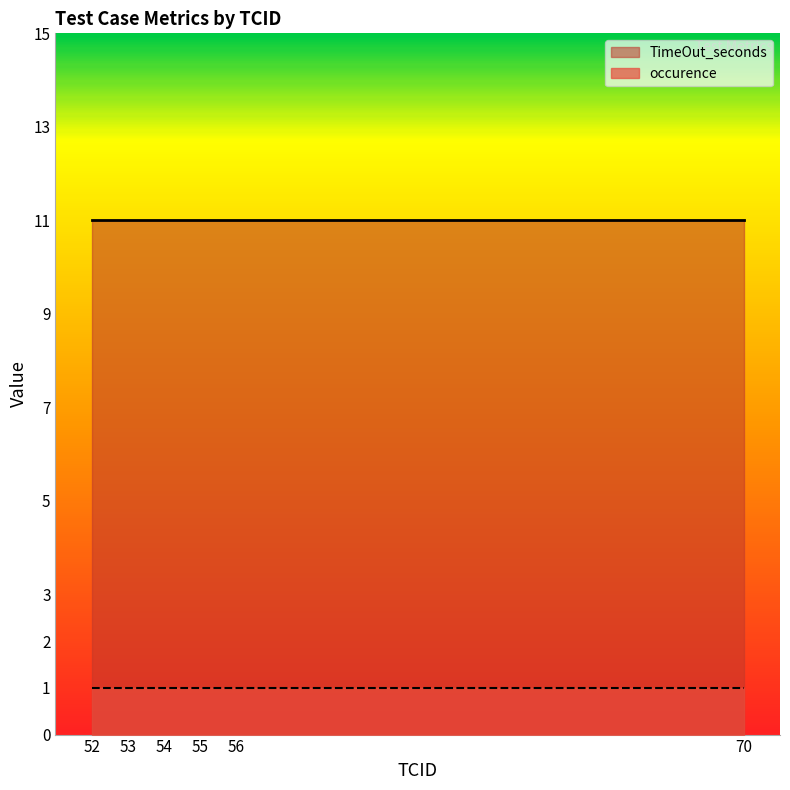

What is the sum of all TimeOut_seconds values?

66